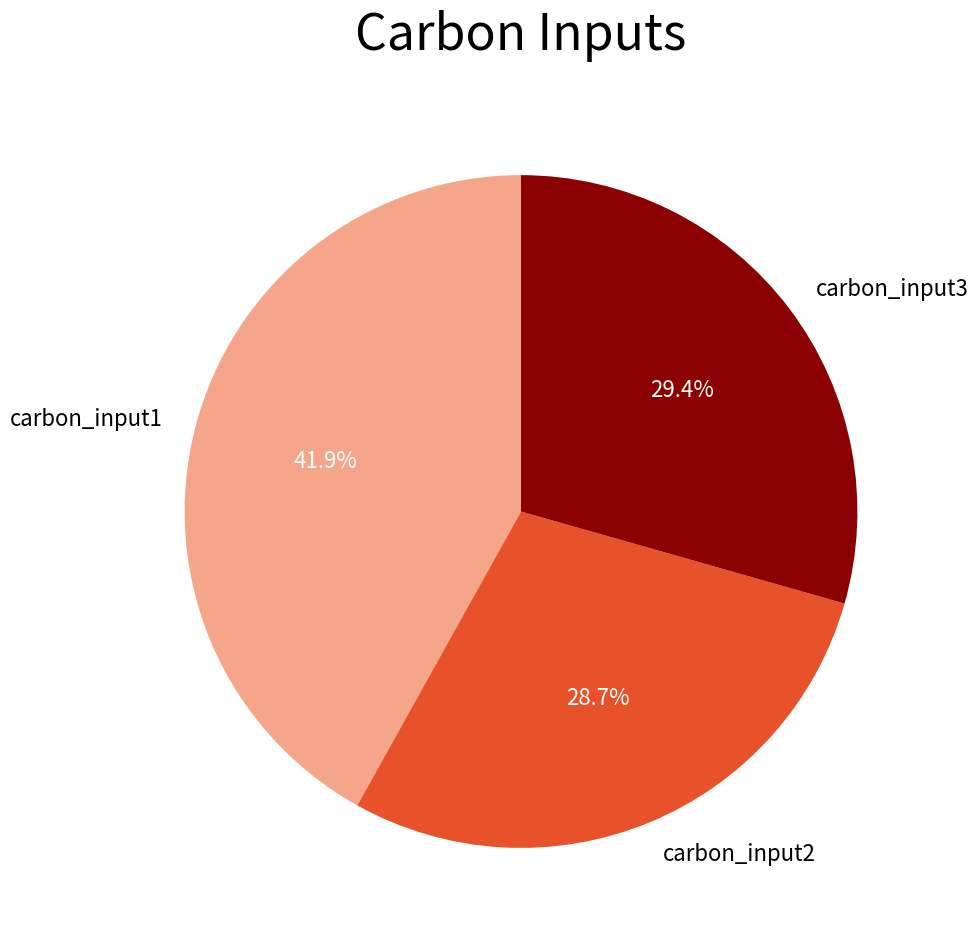

What portion of the pie excludes carbon_input3?

70.6%